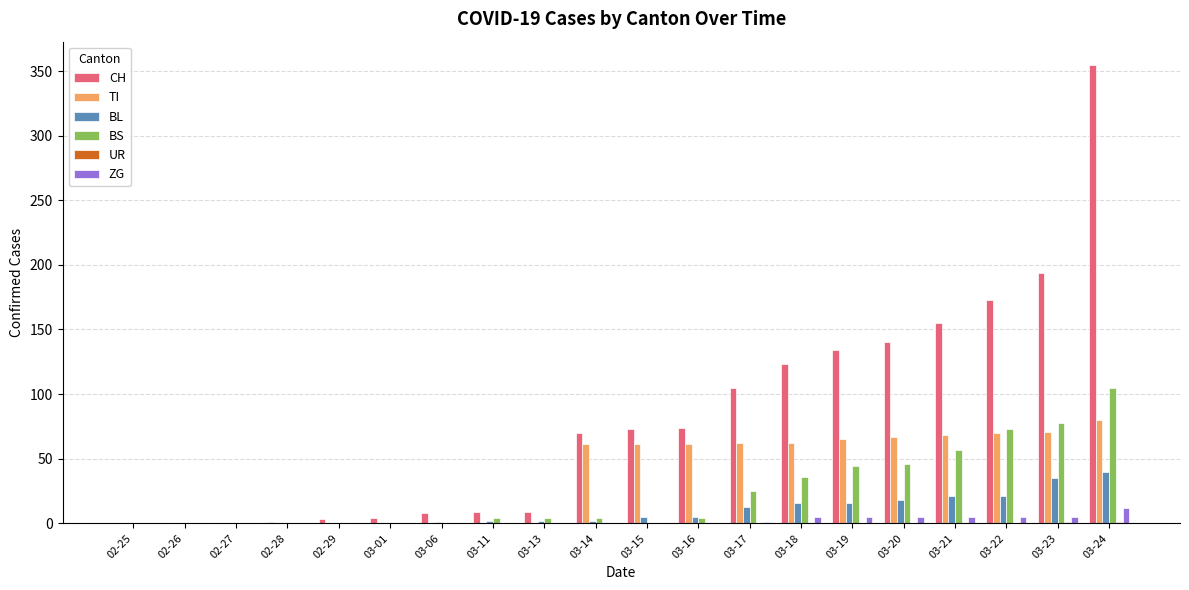

Count the number of data series in this chart.

6